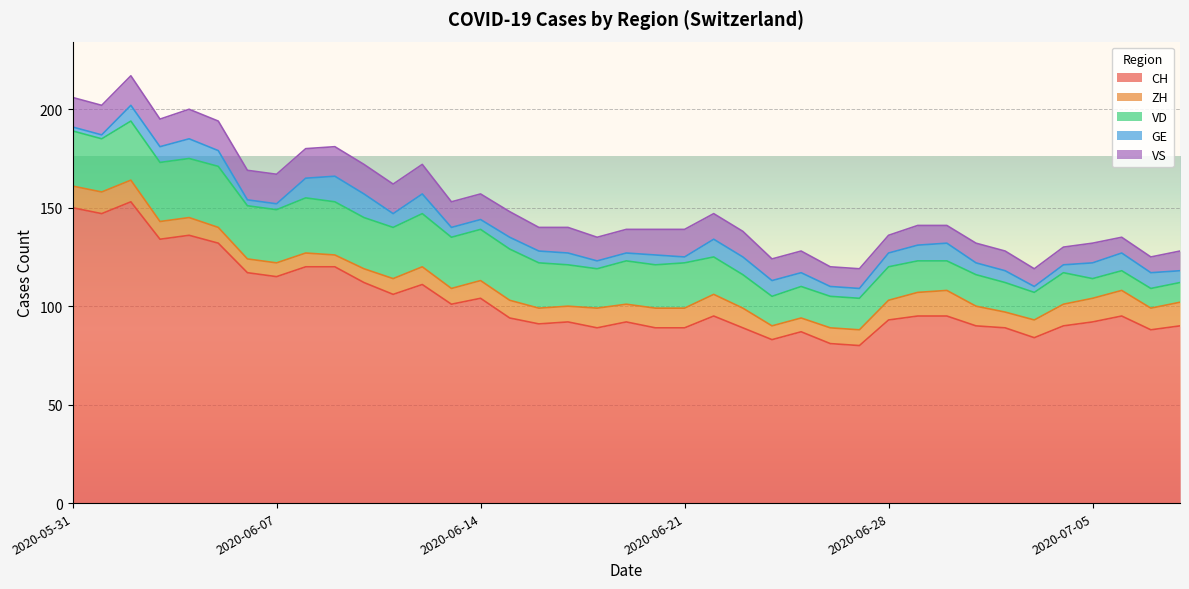

Where is the first local minimum for VS?

2020-06-03